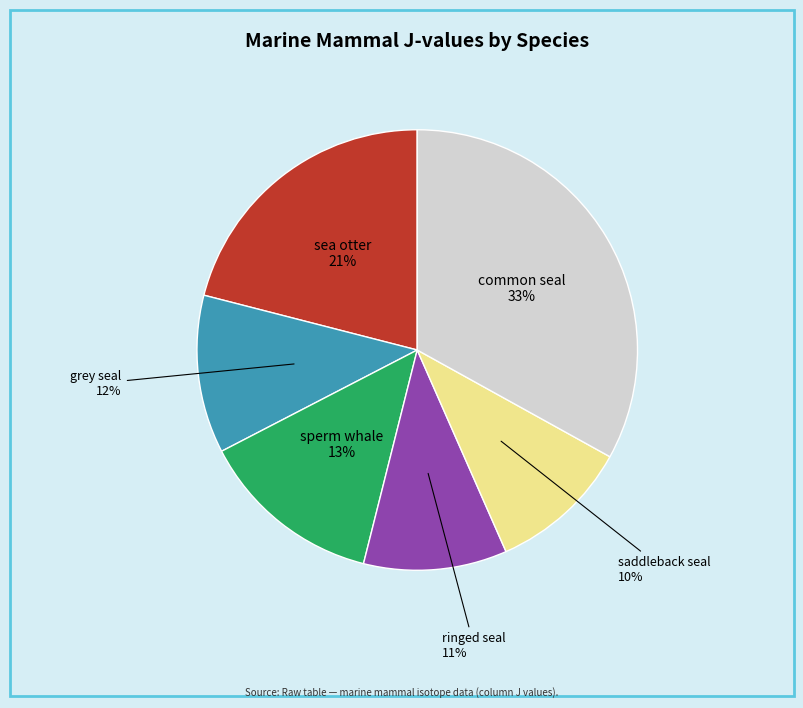

To the nearest percent, what is the difference between the largest and smallest slice percentages?

23%